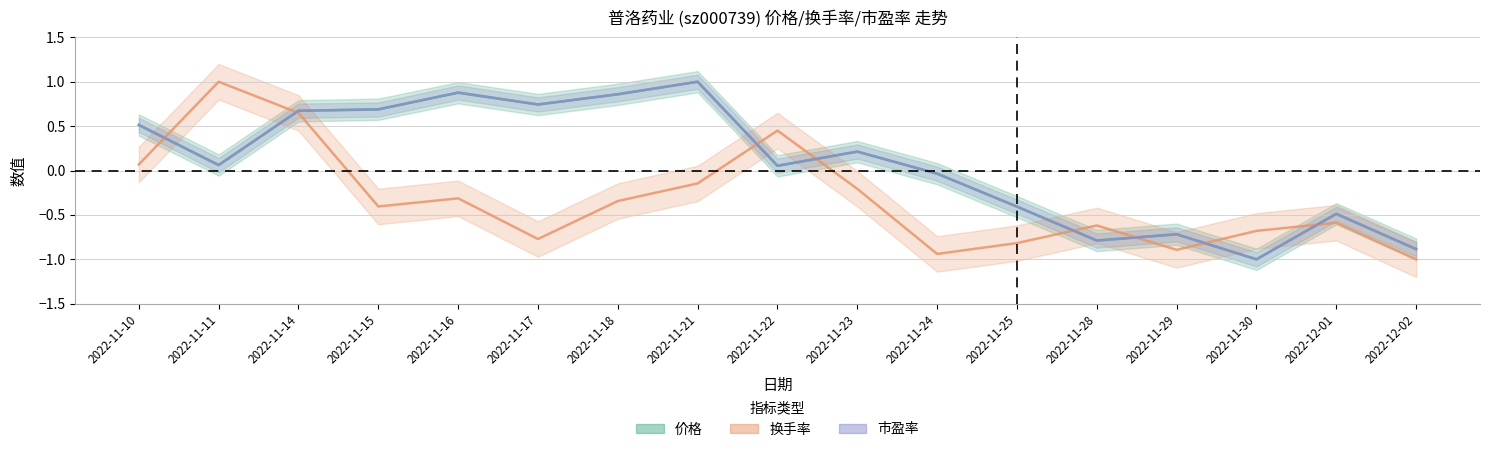

True or false: 换手率 has a value of -1.1 at 2022-11-17.

False